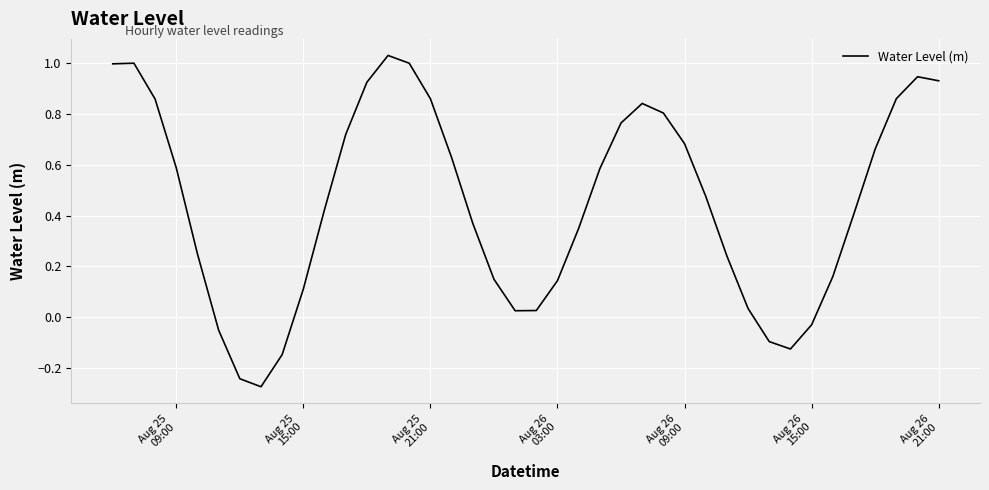

What is the sum of all values?

17.9